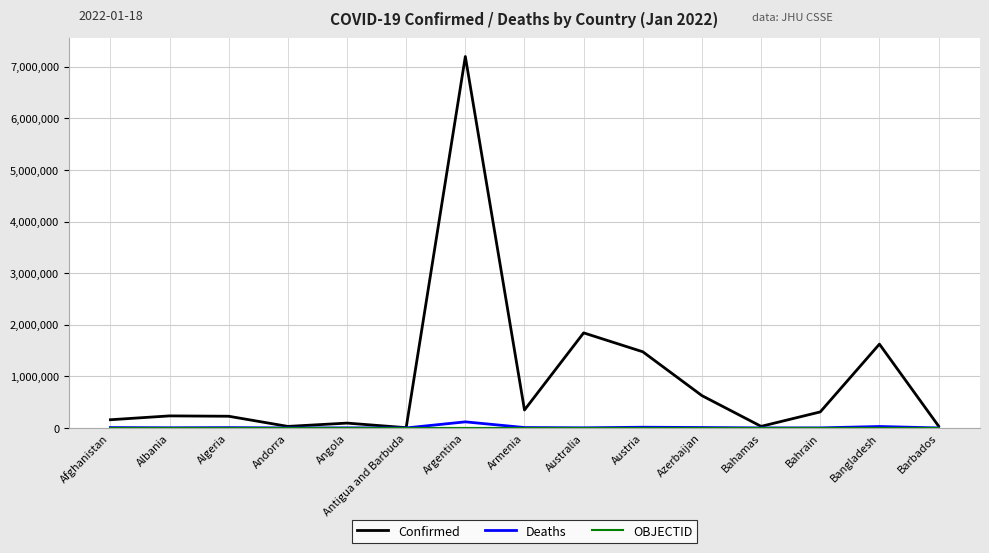

Which category has the highest value across all series?

Argentina